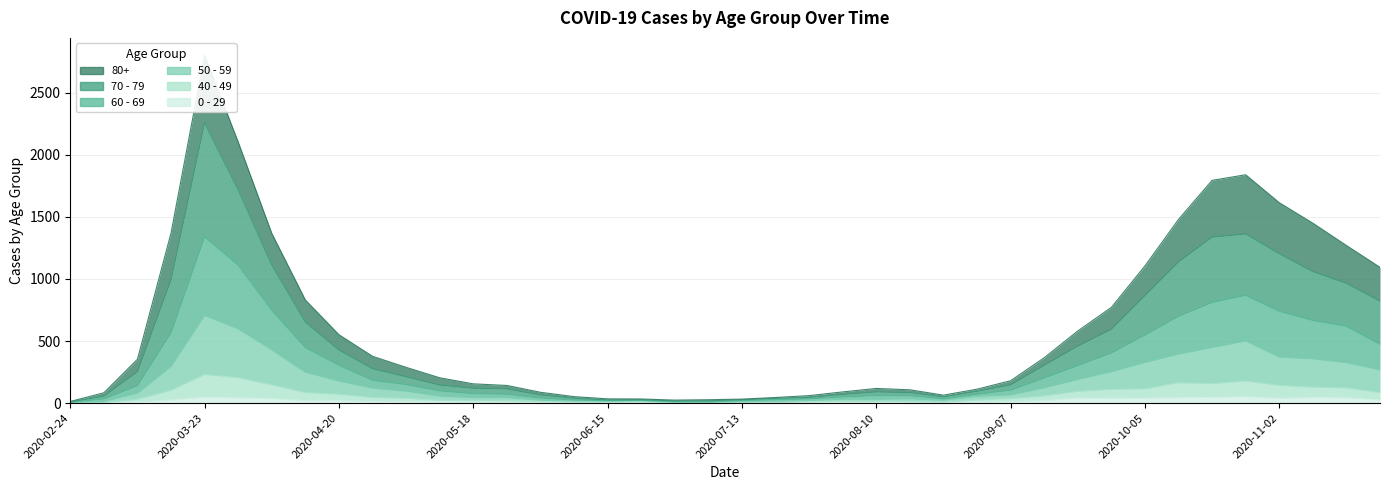

True or false: 80+ and 50 - 59 cross at least once.

False